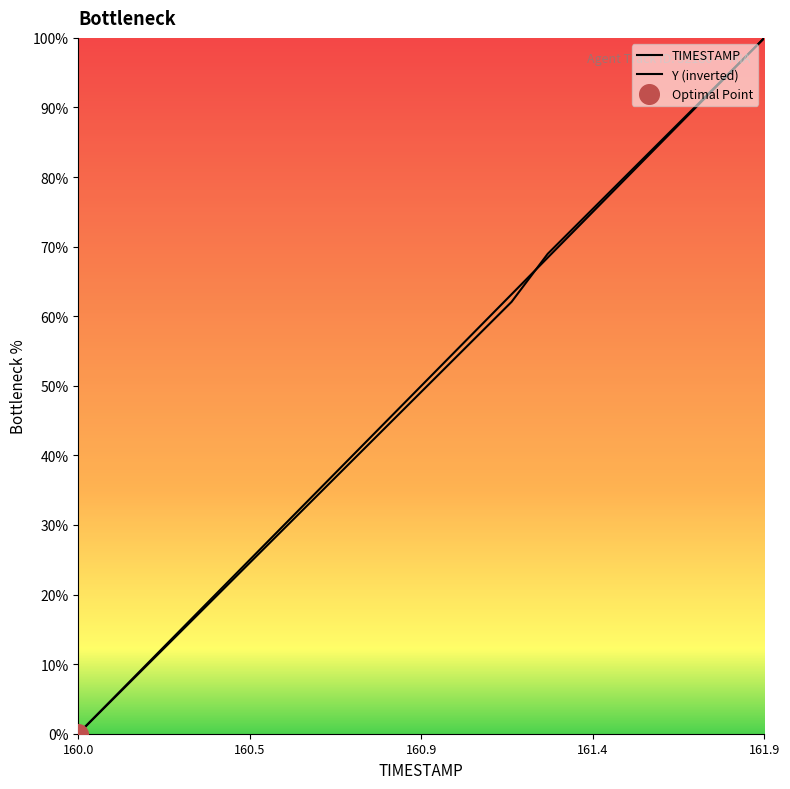

At how many categories does at least one series exceed 9?

18